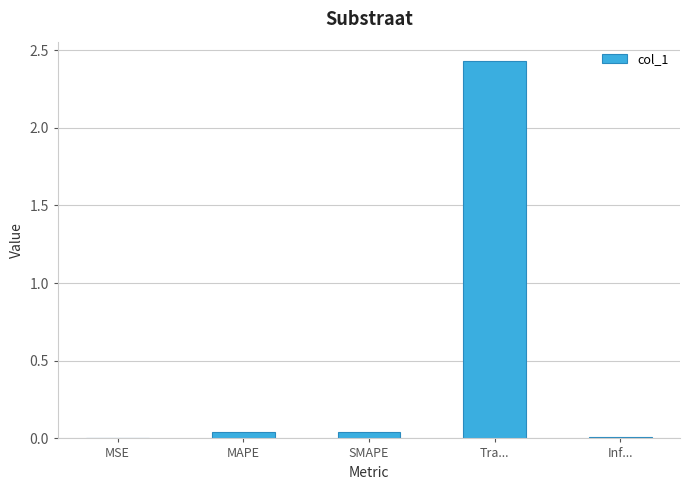

Which label corresponds to the largest value in the chart?

Tra...